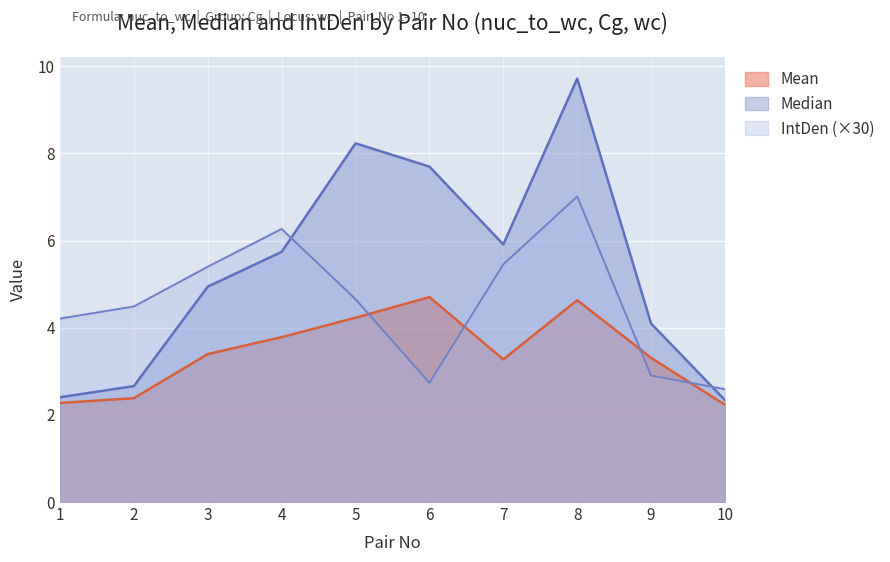

Rank the series by their maximum value, from lowest to highest.

Mean, IntDen (×30), Median